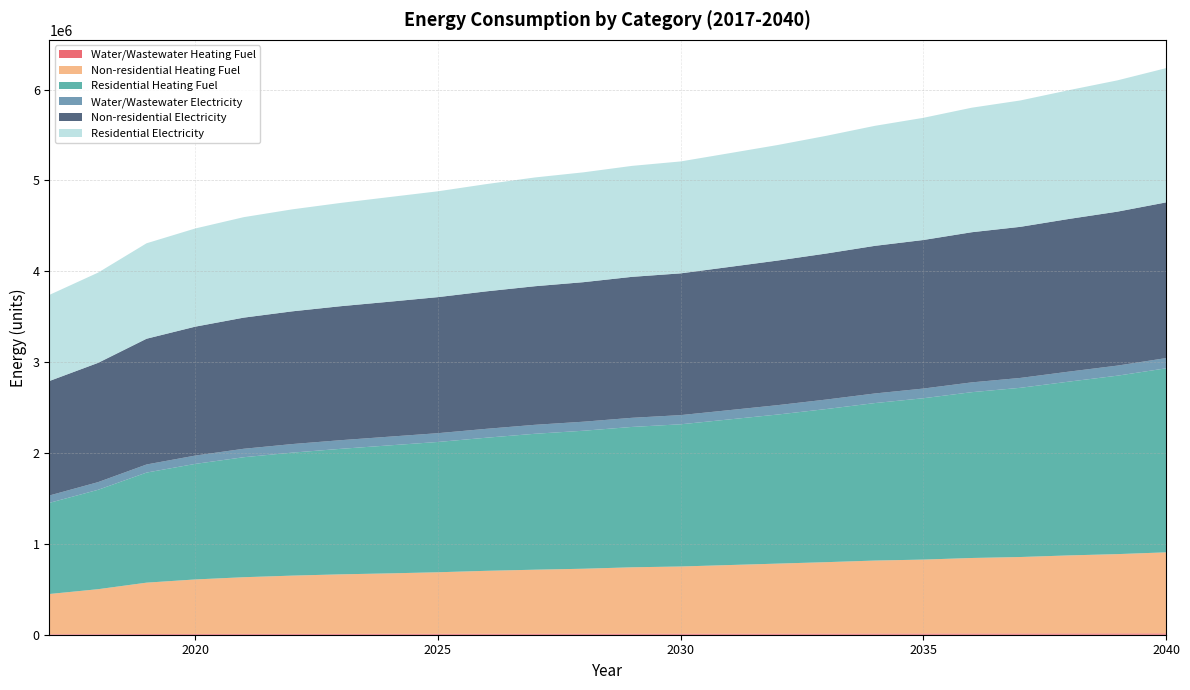

Reading left to right, transcribe all the data shown in this chart.

Water/Wastewater Heating Fuel: 6208.5	6974.6	8001.3	8519.0	8898.0	9175.9	9409.5	9591.2	9800.4	10059.4	10276.6	10474.2	10704.8	10849.8	11120.7	11430.0	11754.8	12112.8	12367.9	12727.7	12984.1	13361.2	13704.7	14147.7
Non-residential Heating Fuel: 442073.4	494037.3	565054.7	599697.3	623947.1	641268.4	655125.5	665518.3	677643.2	693232.4	705357.3	715750.1	731339.2	739999.9	755589.1	771178.2	786767.4	804088.7	814481.5	831802.8	842195.6	859516.9	873373.9	892427.4
Residential Heating Fuel: 1003384.1	1093874.1	1211599.2	1271808.3	1320663.0	1353746.4	1381396.2	1408769.5	1433965.9	1465038.4	1496013.4	1518851.3	1544914.3	1565067.0	1602760.9	1640834.1	1685244.3	1733235.2	1775810.9	1825045.0	1862442.7	1912814.6	1963942.4	2025443.6
Water/Wastewater Electricity: 81054.6	84491.3	89137.4	91431.7	93064.7	94241.6	95201.2	95931.0	96776.4	97845.5	98701.8	99453.1	100473.4	101066.8	102149.5	103290.4	104452.4	105735.9	106565.1	107845.6	108672.5	109973.3	111072.4	112537.1
Non-residential Electricity: 1260106.1	1312417.8	1383910.4	1418784.9	1443197.1	1460634.3	1474584.1	1485046.4	1497252.5	1512946.0	1525152.1	1535614.4	1551307.9	1560026.5	1575720.1	1591413.6	1607107.1	1624544.3	1635006.6	1652443.9	1662906.2	1680343.5	1694293.3	1713474.2
Residential Electricity: 947775.6	993271.6	1050621.8	1080421.8	1105775.1	1122557.9	1136734.0	1151758.5	1164733.4	1180486.6	1197157.7	1208968.1	1221323.4	1231842.8	1251619.1	1271542.4	1295378.4	1320852.9	1344683.4	1370639.9	1391007.2	1417405.0	1445051.6	1477470.4